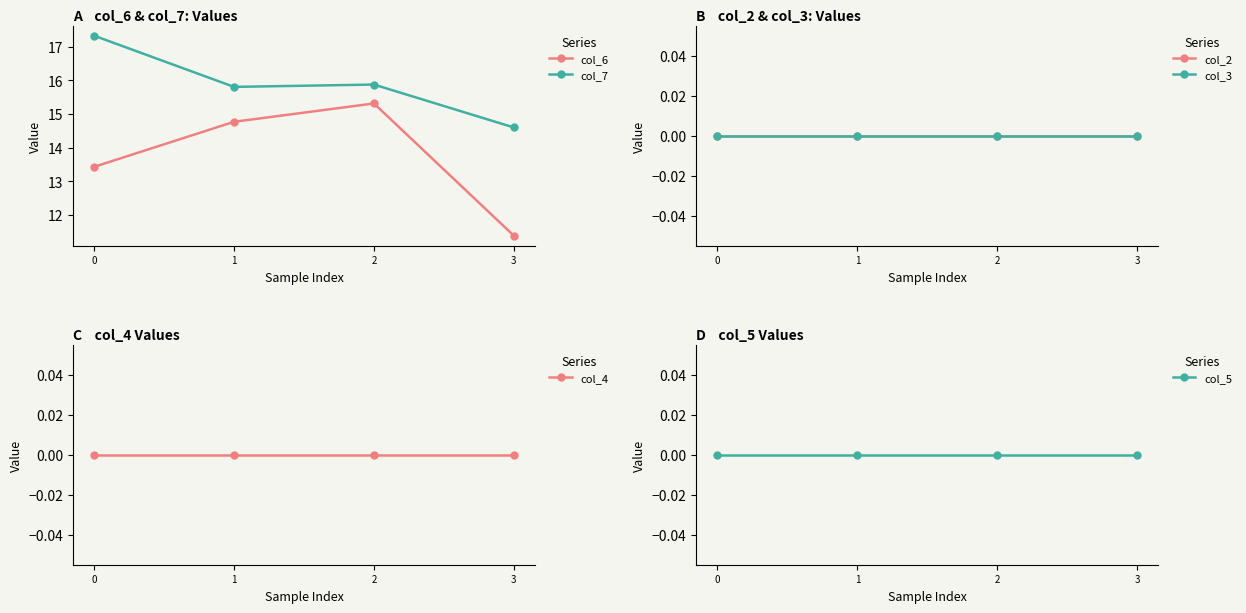

What are all the series names shown in the legend?

col_6, col_7, col_2, col_3, col_4, col_5